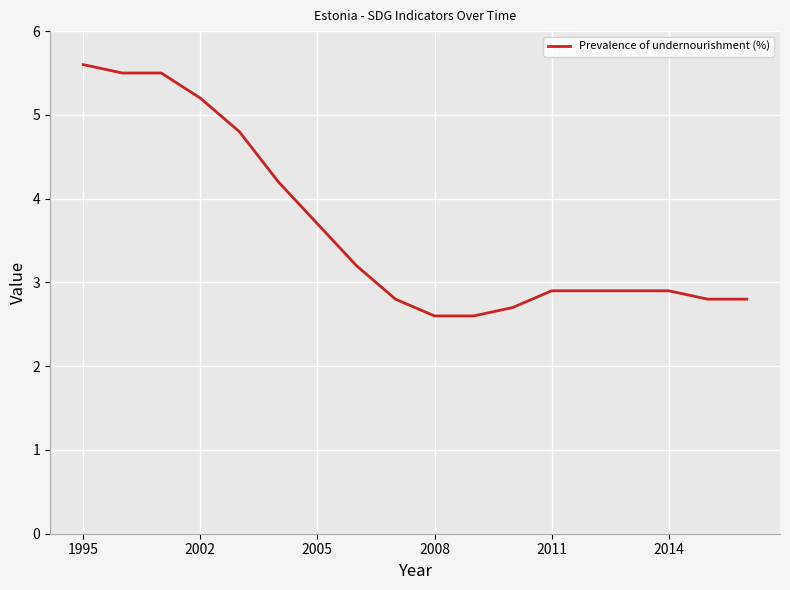

What is the smallest value displayed?

2.6